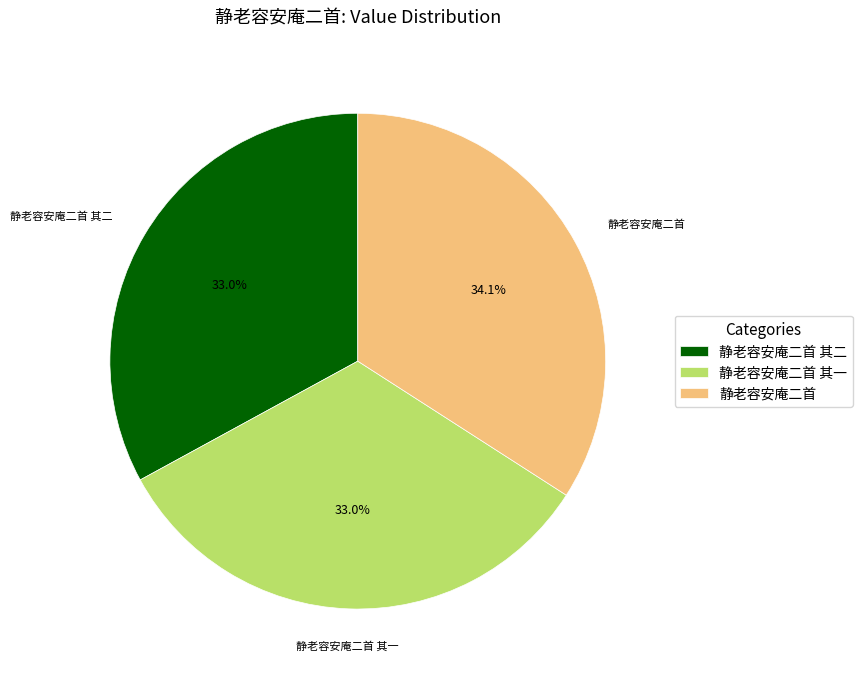

Does 静老容安庵二首 represent more than half of the total?

No